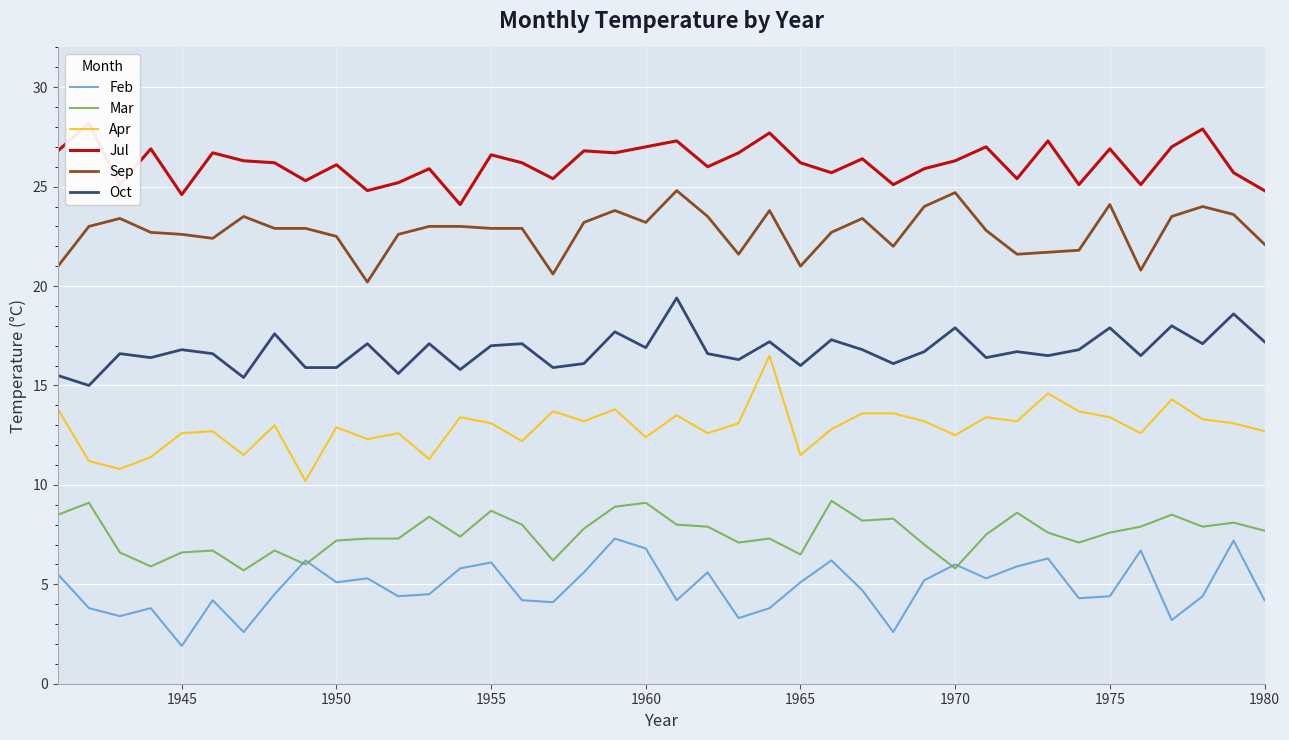

What is the maximum value for Mar?

9.2